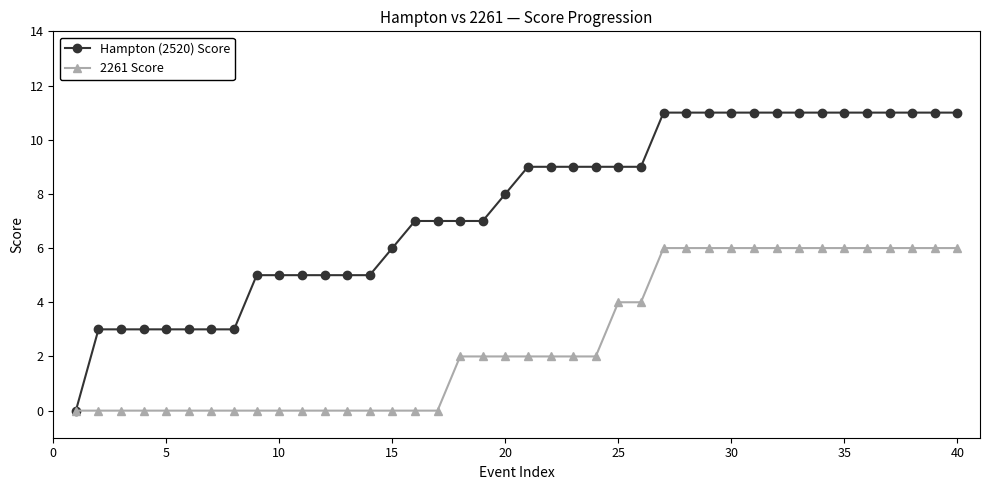

What is the value of the Hampton (2520) Score point at the 31st from the left?

11